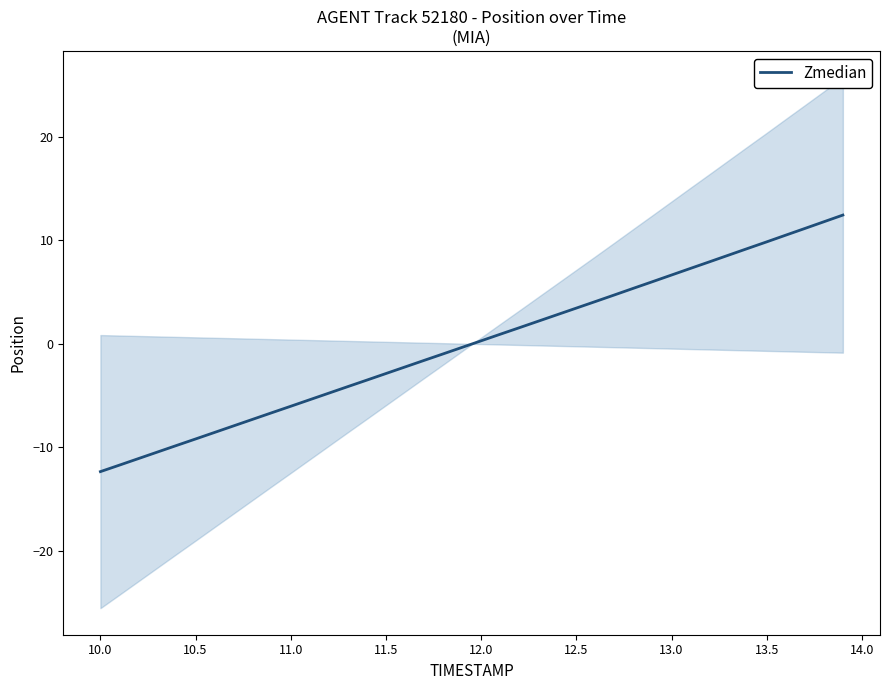

What is the maximum value for Zmedian?

12.4